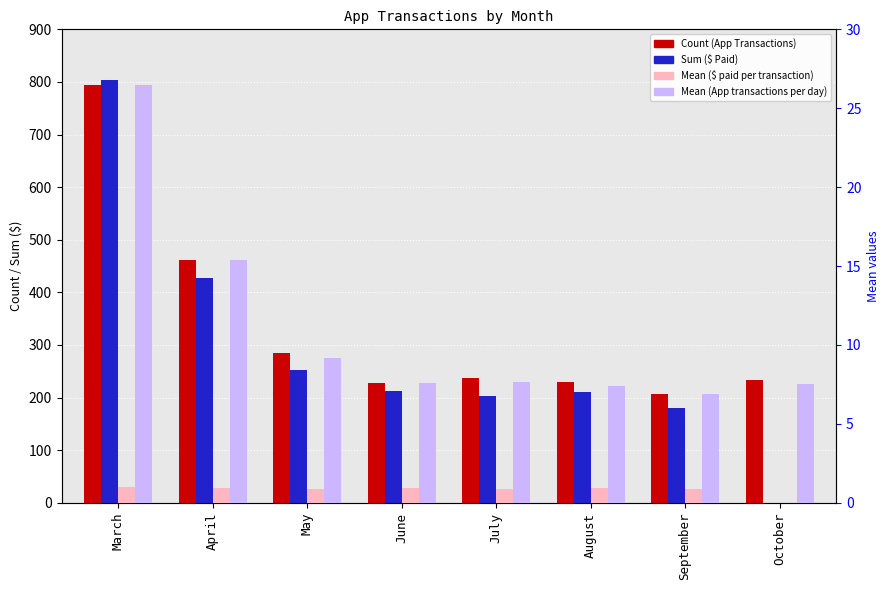

List the series in order of their peak value, lowest first.

Mean ($ paid per transaction), Mean (App transactions per day), Count (App Transactions), Sum ($ Paid)